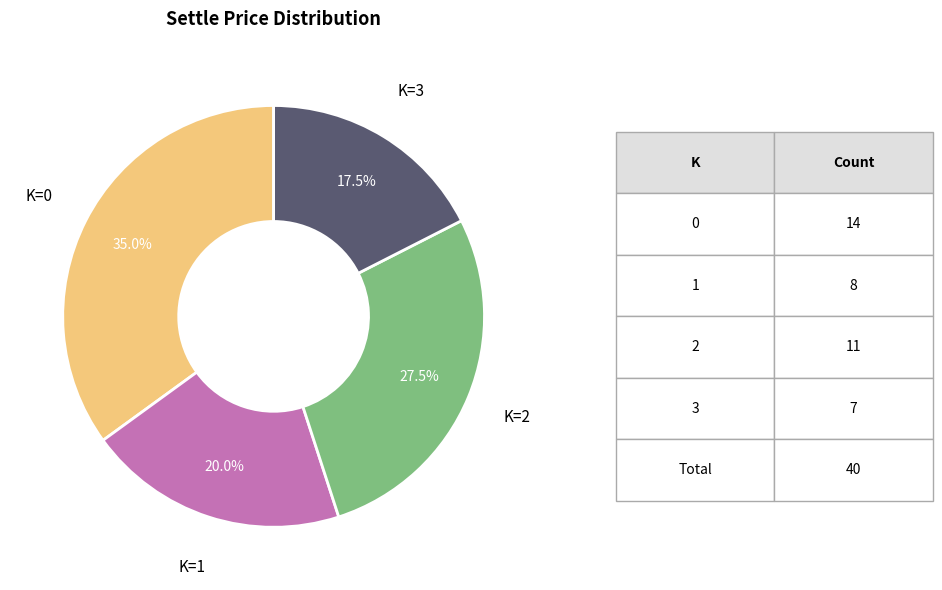

Rank the categories by value from highest to lowest.

K=0, K=2, K=1, K=3